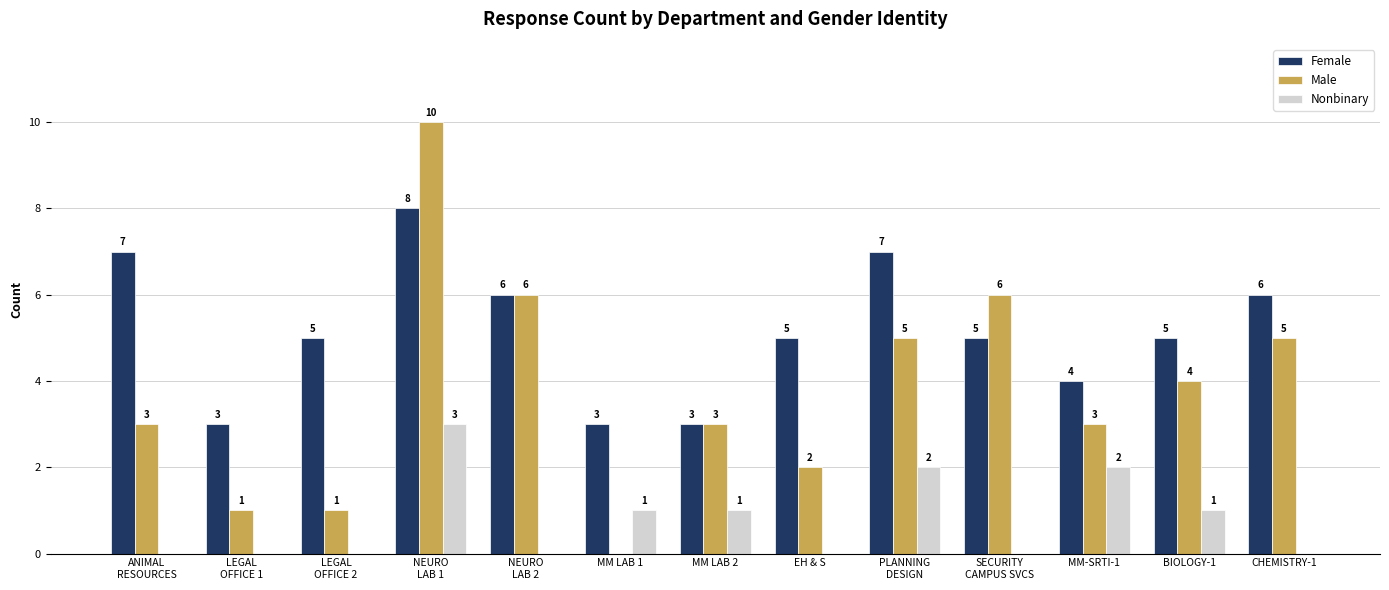

What are all the series names shown in the legend?

Female, Male, Nonbinary